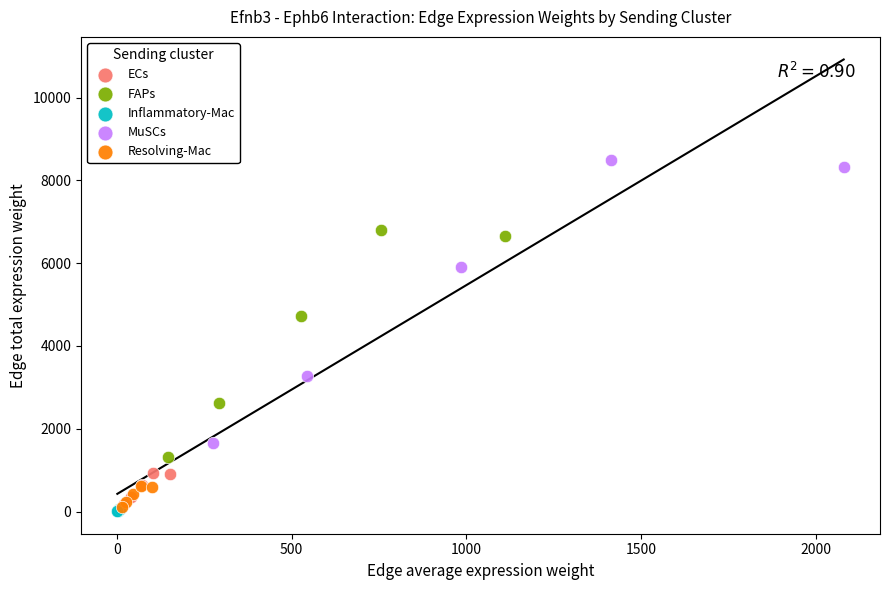

Which series has the largest Y range (max minus min)?

MuSCs